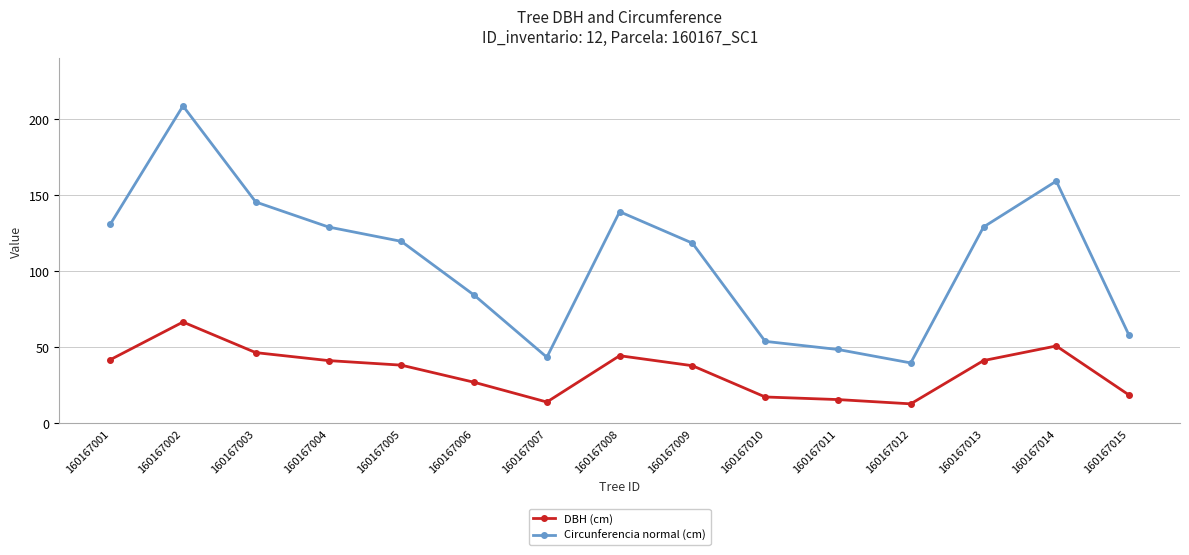

True or false: DBH (cm) and Circunferencia normal (cm) cross at least once.

False